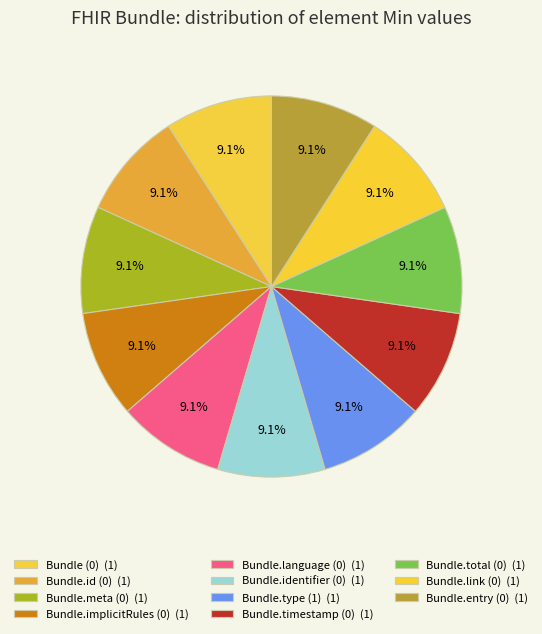

Which category has the smallest portion of the pie?

Bundle.id (Min=0)